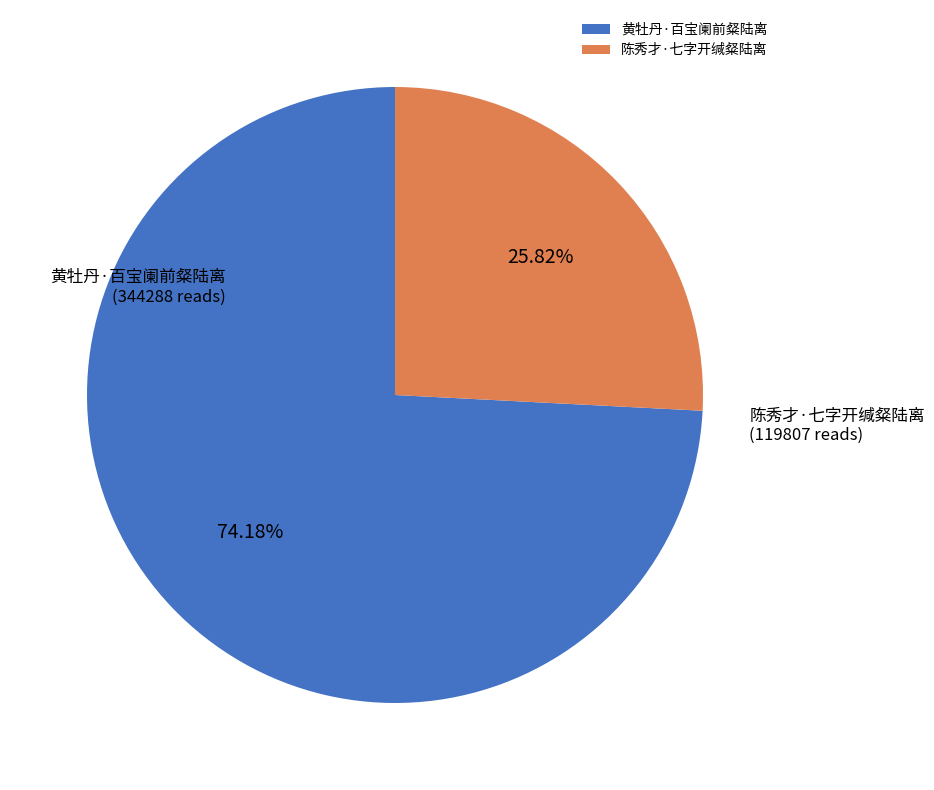

What percentage is the 黄牡丹·百宝阑前粲陆离 slice, to the nearest percent?

74%